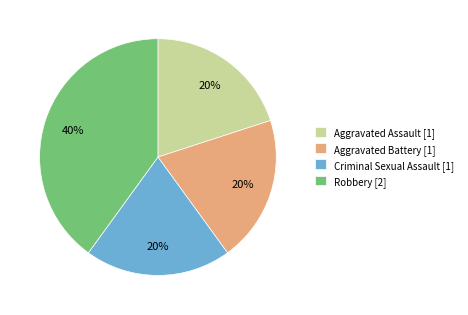

What is the ratio of the value at Robbery [2] to the value at Aggravated Battery [1]?

2.0